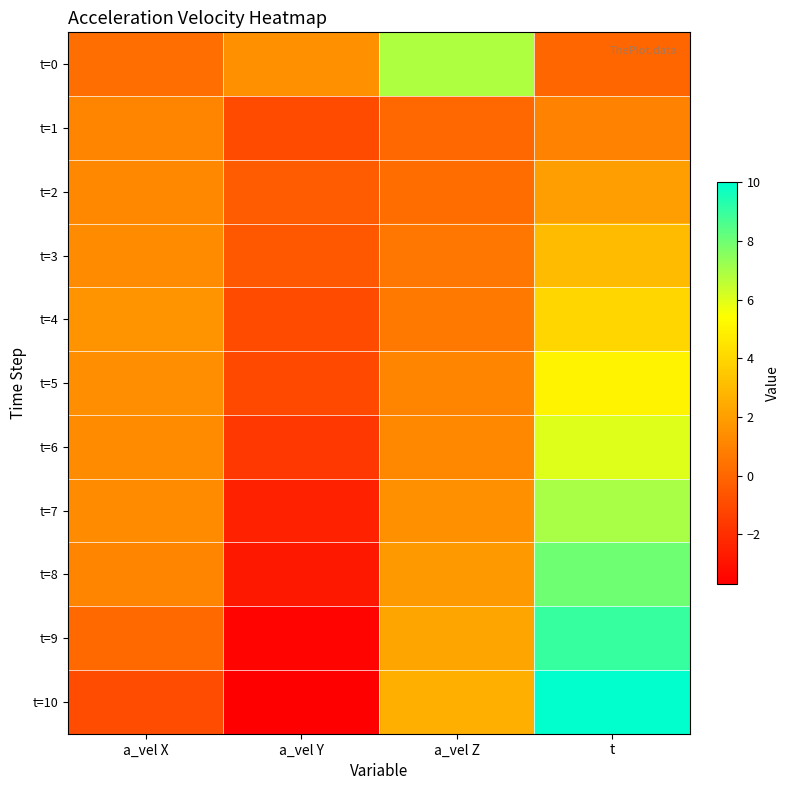

List the series in order of their peak value, highest first.

t=10, t=9, t=8, t=7, t=0, t=6, t=5, t=4, t=3, t=2, t=1